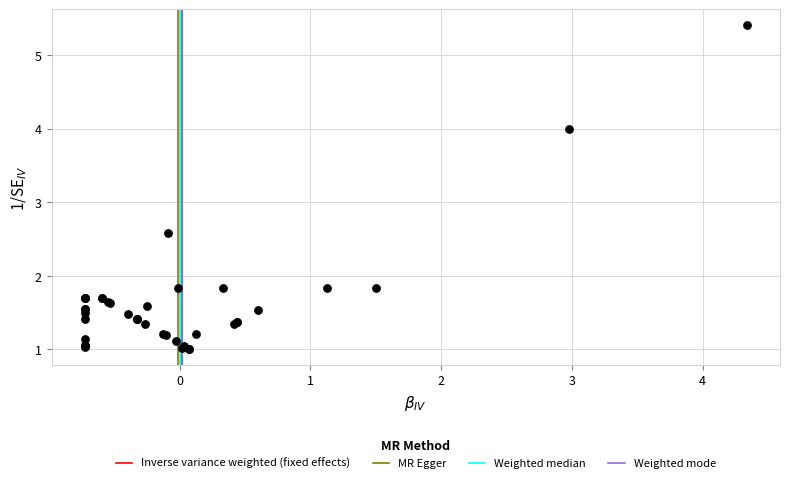

What Y value in the scatter plot is closest to 3?

2.6